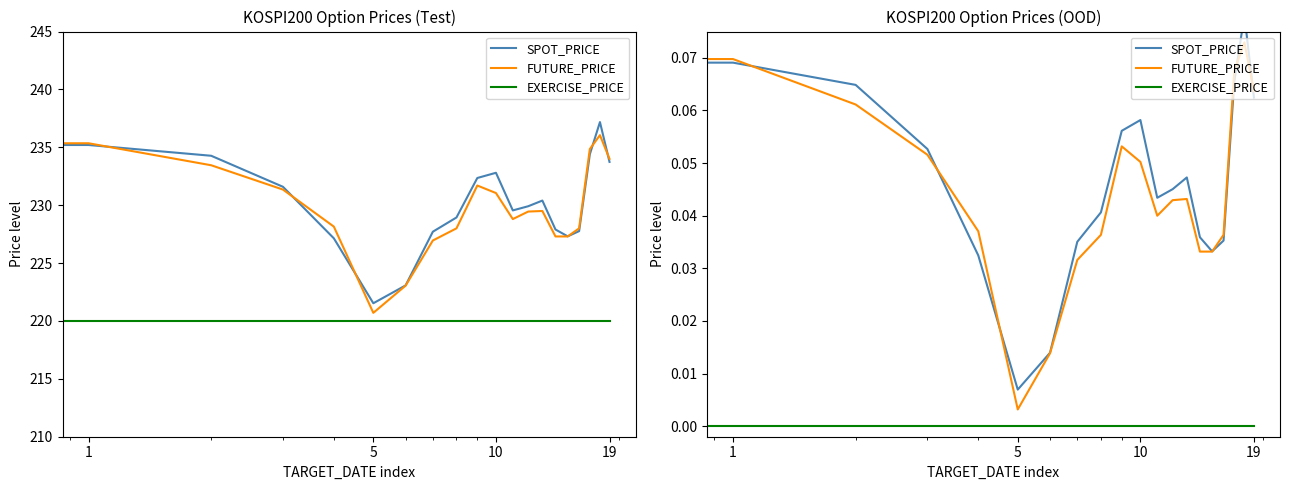

True or false: SPOT_PRICE has more than 2 interior local peaks.

True